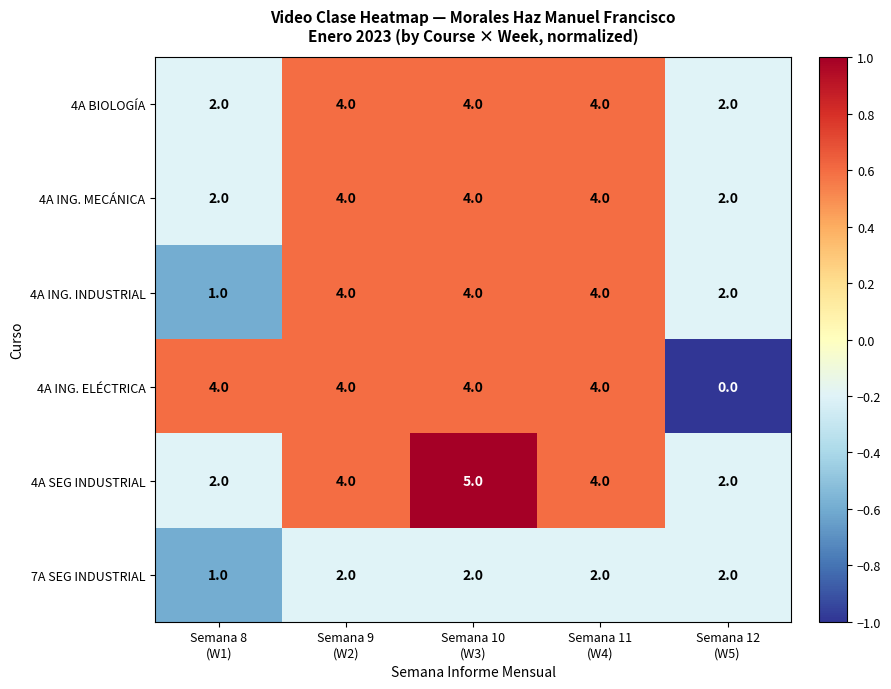

What is the difference between the second highest and minimum values in the 4A ING. INDUSTRIAL series?

3